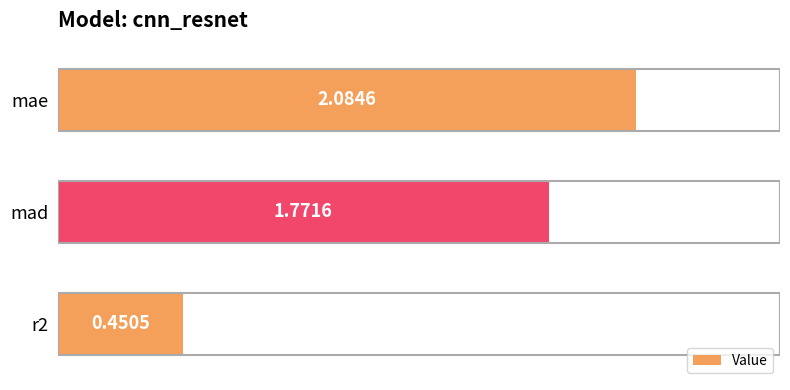

What is the average value?

1.4